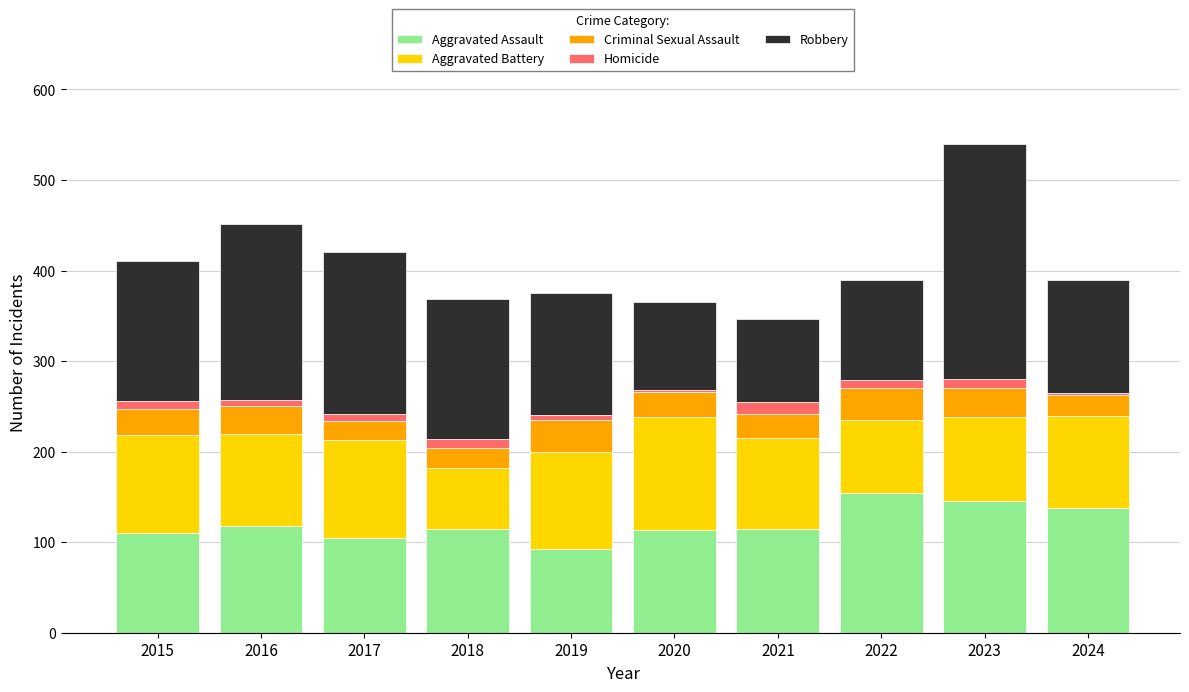

What is the sum of all Aggravated Assault values?

1206